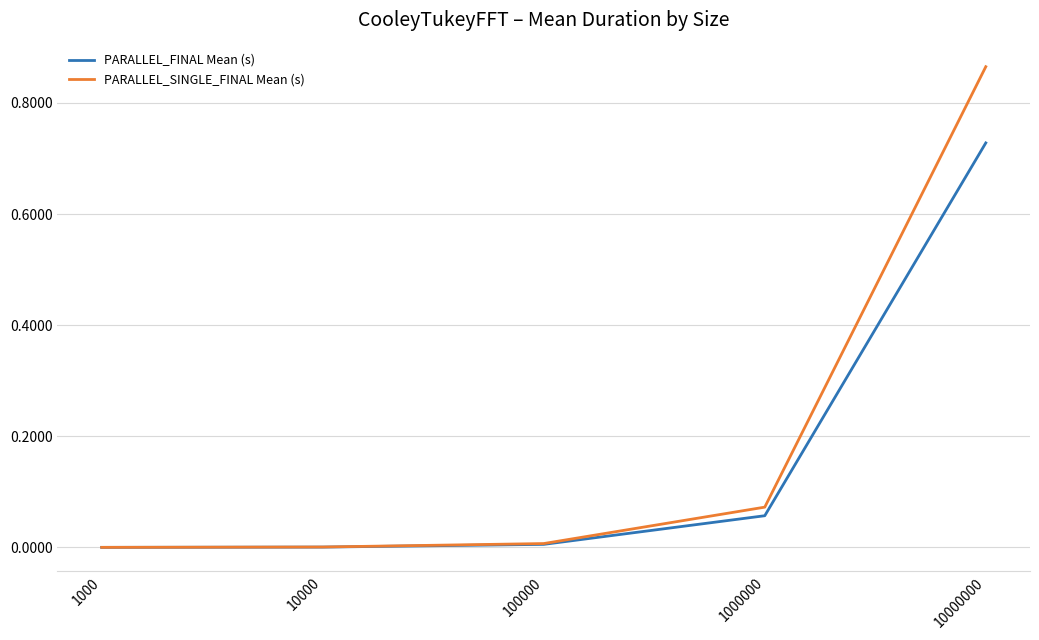

Is the value of PARALLEL_SINGLE_FINAL Mean (s) at 1000 greater than the value of PARALLEL_FINAL Mean (s) at 1000000?

No